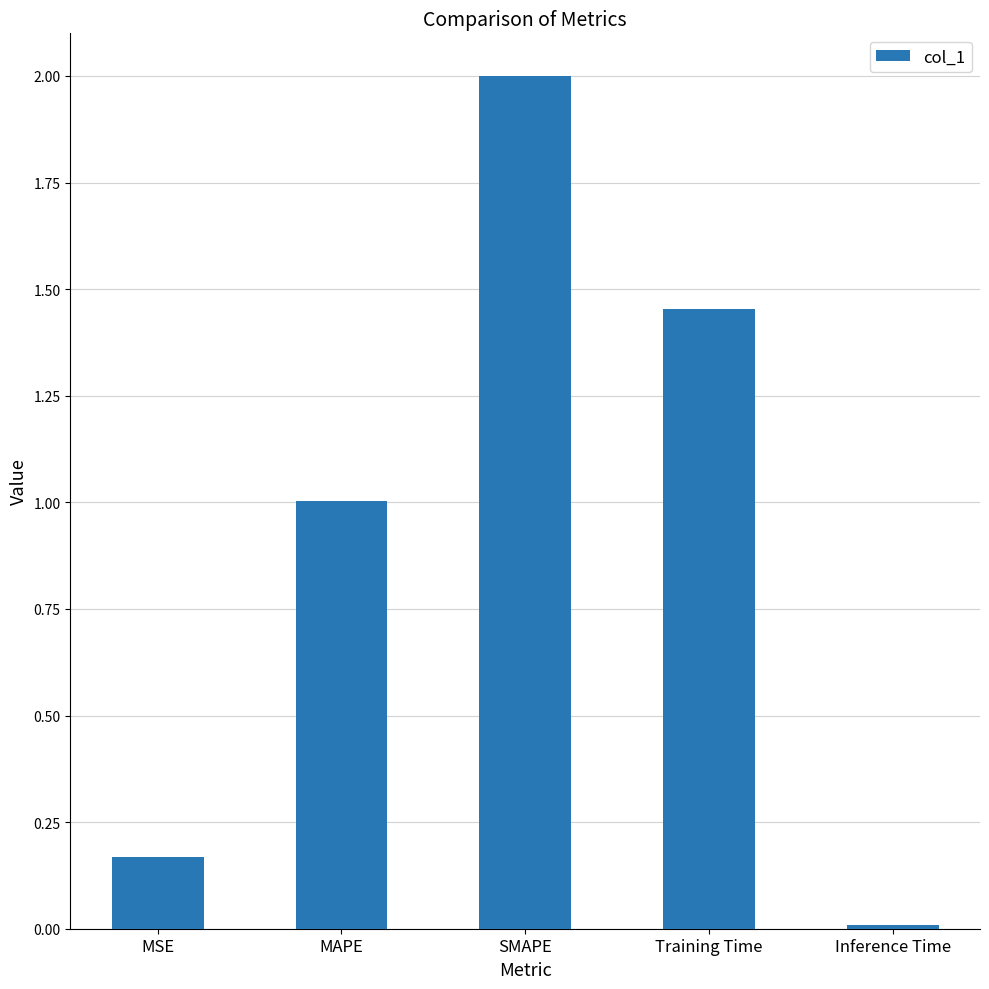

Where is the data nearest to the value 1?

MAPE